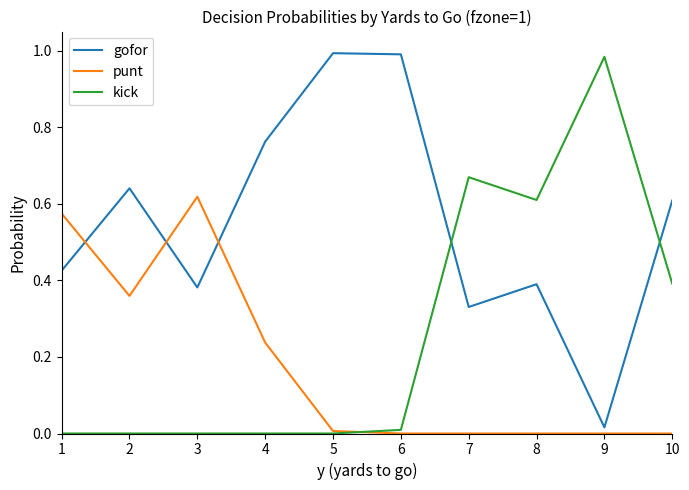

Which category has the highest value in the kick series?

9